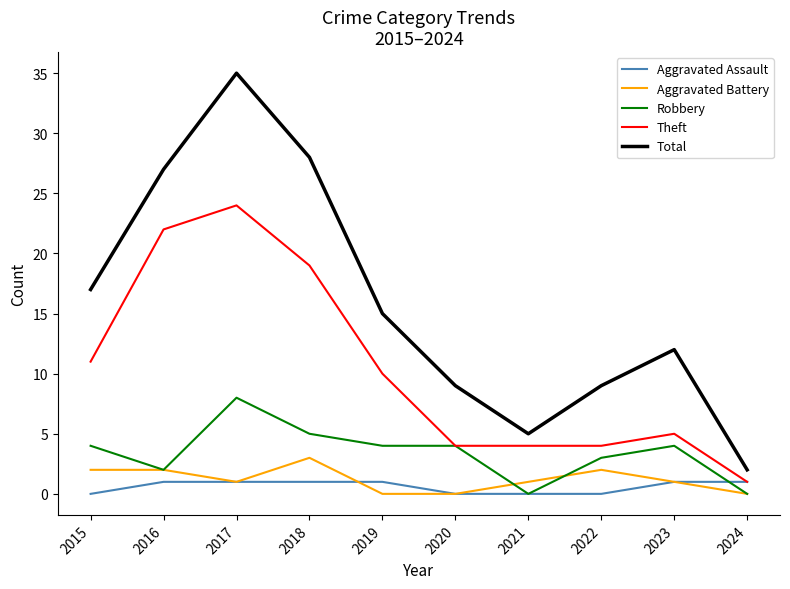

What is the difference between the Theft values at 2016 and 2020?

18